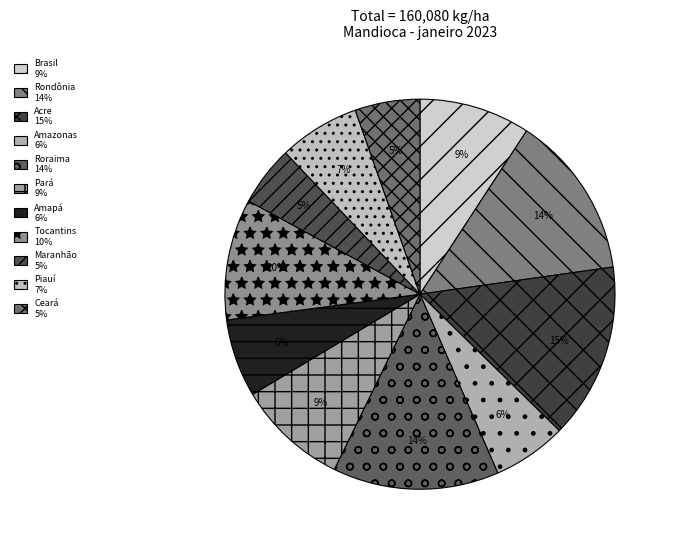

What is the smallest slice in the pie chart?

Maranhão